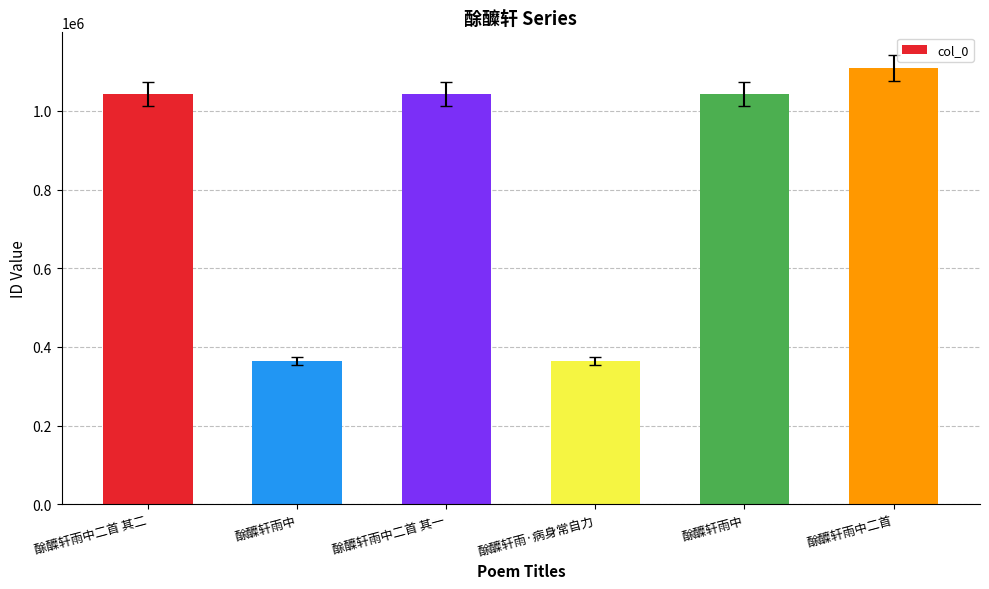

What is the sum of the values at 酴醾轩雨中二首 其一 and 酴醾轩雨中二首?

2152493